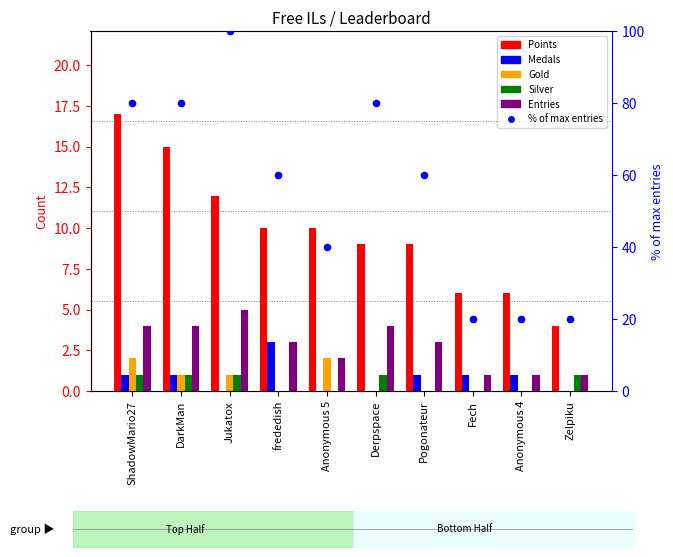

What is the total value across all series at frededish?

76